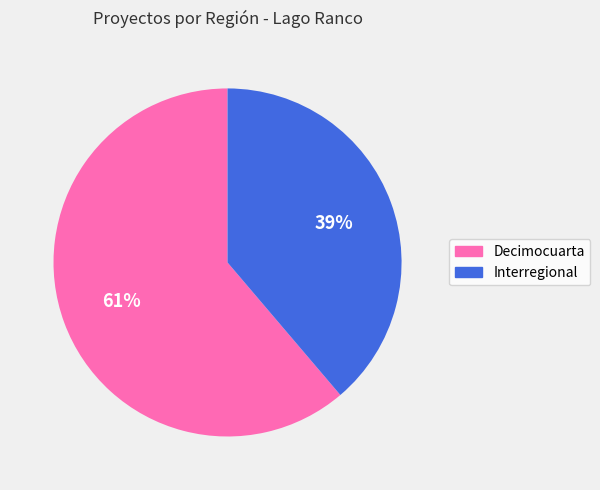

Combined, do Decimocuarta and Interregional account for over 50%?

Yes